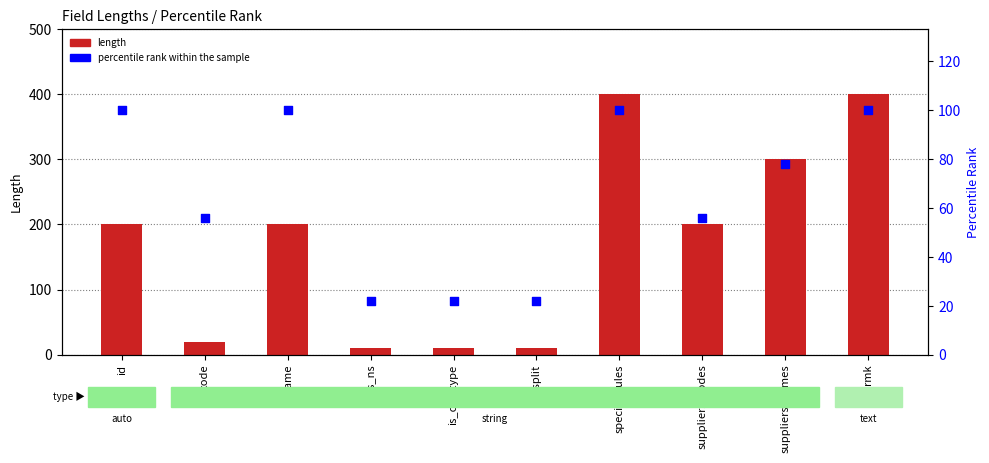

Which series reaches the maximum Y coordinate?

length